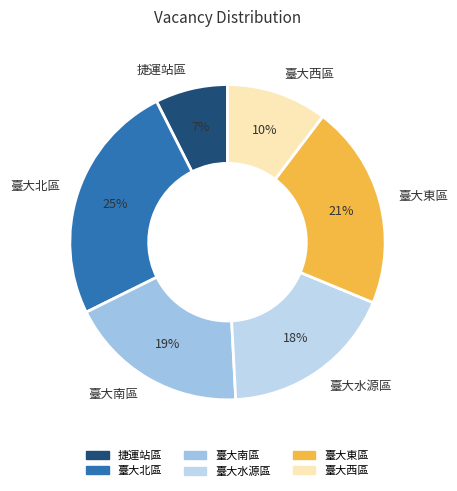

Rank the categories by value from highest to lowest.

臺大北區, 臺大東區, 臺大南區, 臺大水源區, 臺大西區, 捷運站區